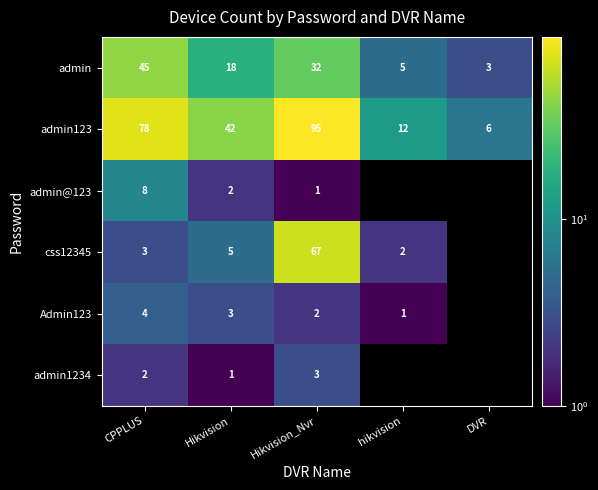

Is it true that admin@123 equals 2 at Hikvision?

True